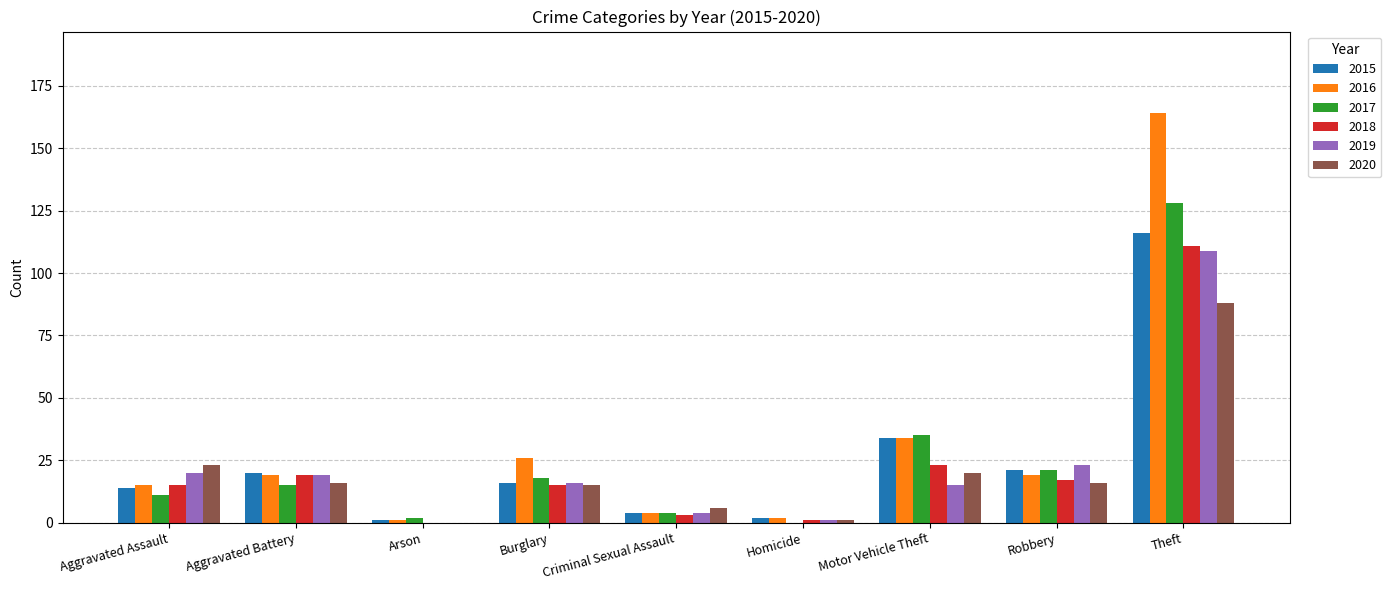

How many distinct data groups are displayed?

6